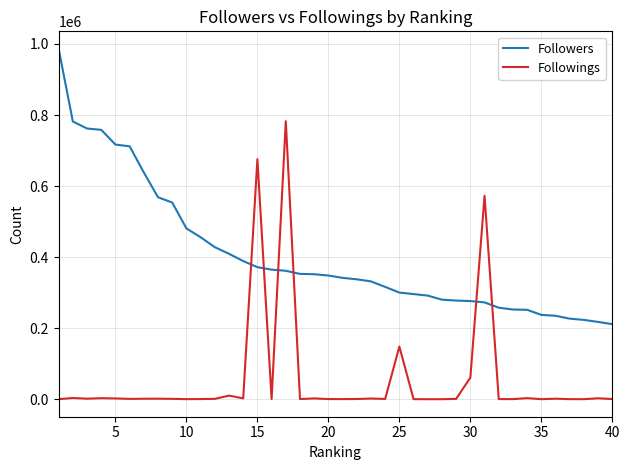

What is the sum of all Followers values?

16226665